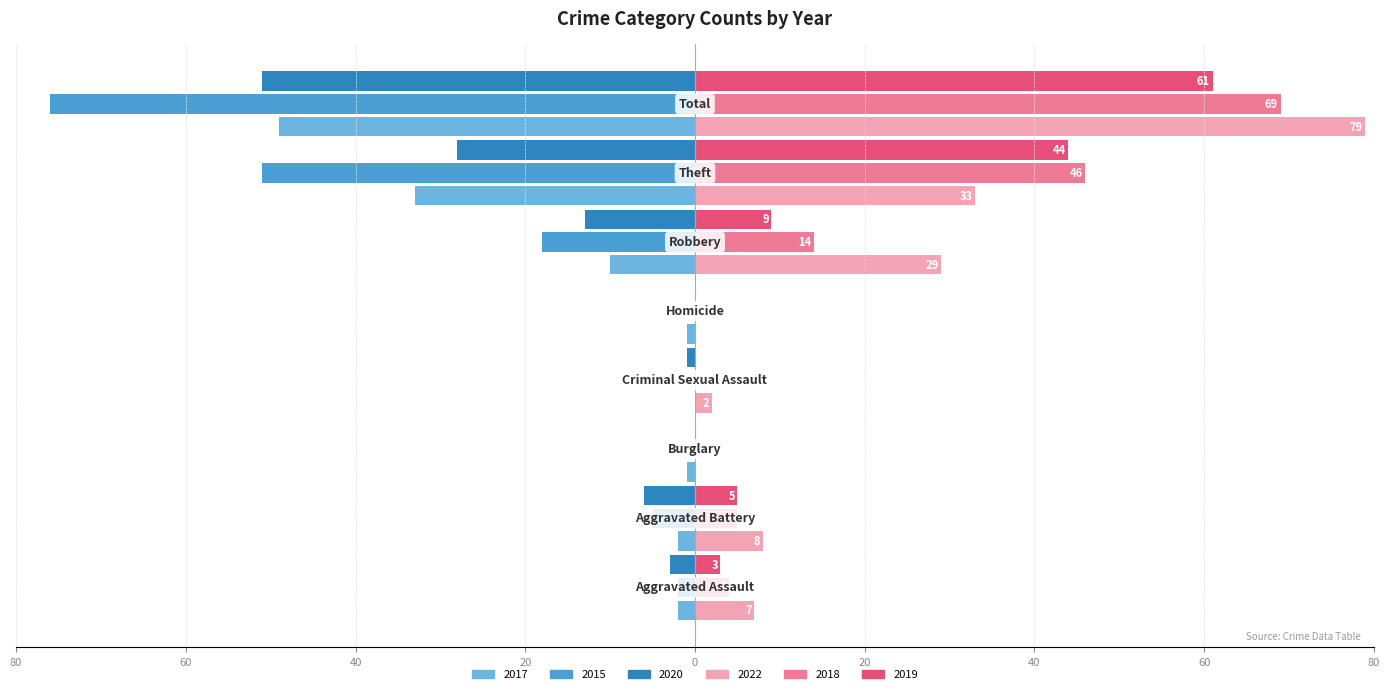

What are all the series names shown in the legend?

2017, 2015, 2020, 2022, 2018, 2019